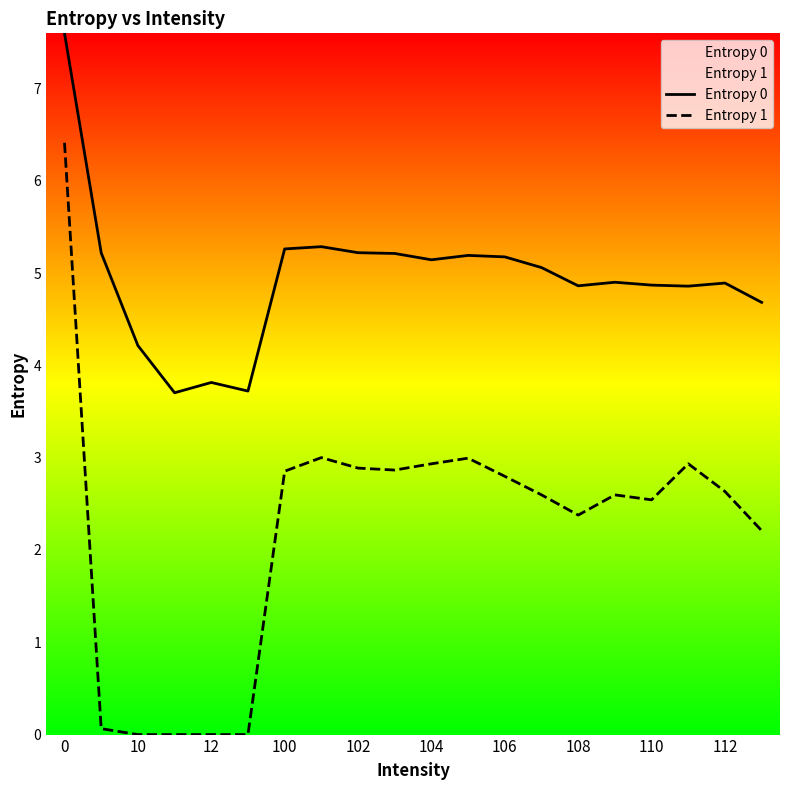

What is the maximum value shown in the chart?

7.6